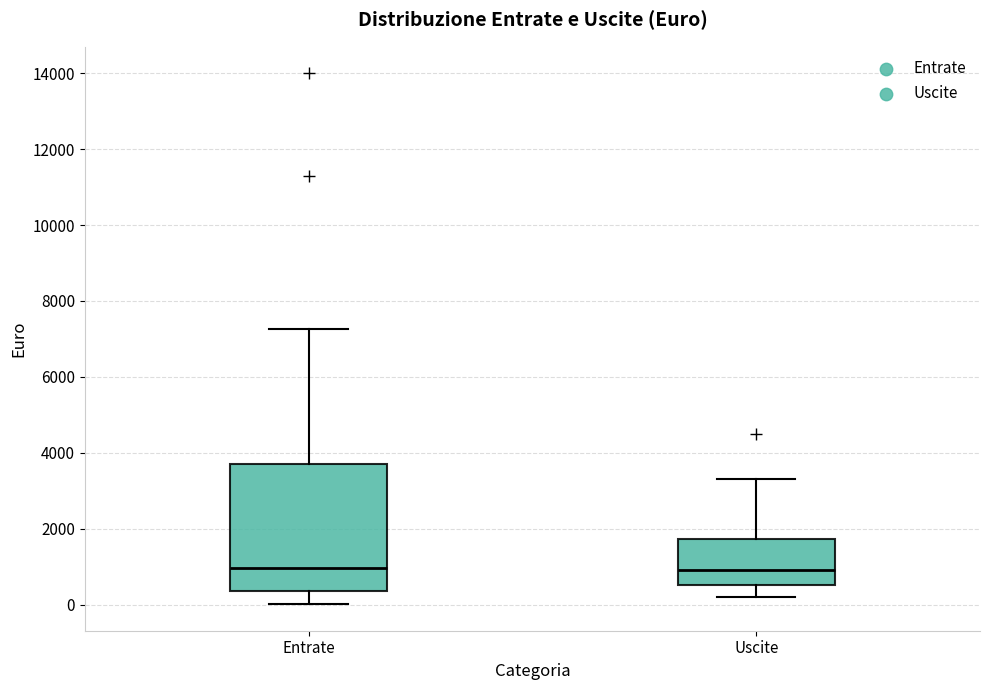

Reading left to right, read every box against the y-axis: the position of its median line, the range the box covers, and the ends of its whiskers. The values are not printed on the chart, so give them approximately, as read against the axis.

Entrate: median 1000, box 400 to 3800, whiskers 0 to 7200
Uscite: median 1000, box 600 to 1800, whiskers 200 to 3400